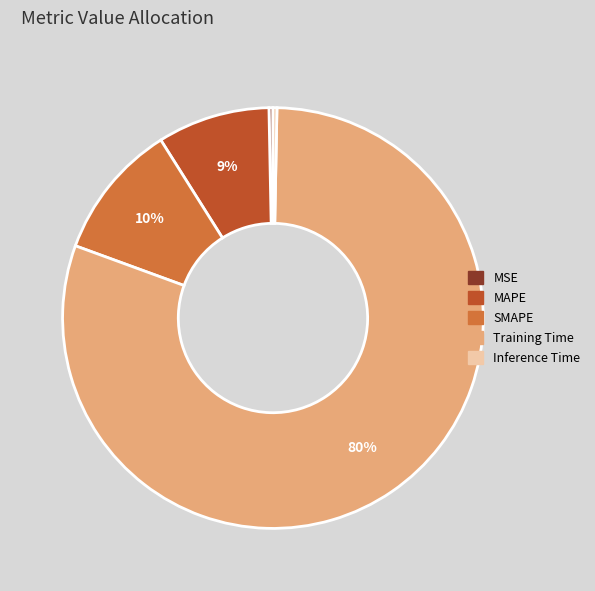

True or false: SMAPE accounts for 10% of the total.

True